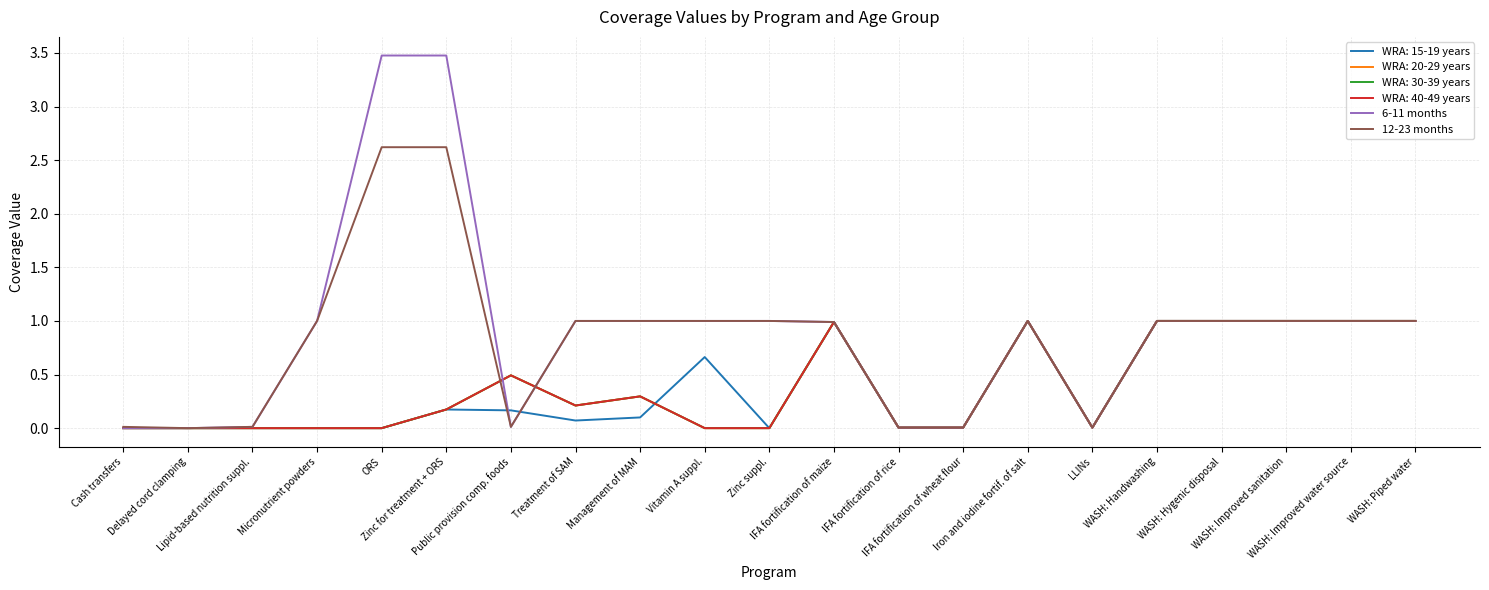

True or false: 6-11 months has a value of 1.4 at Management of MAM.

False